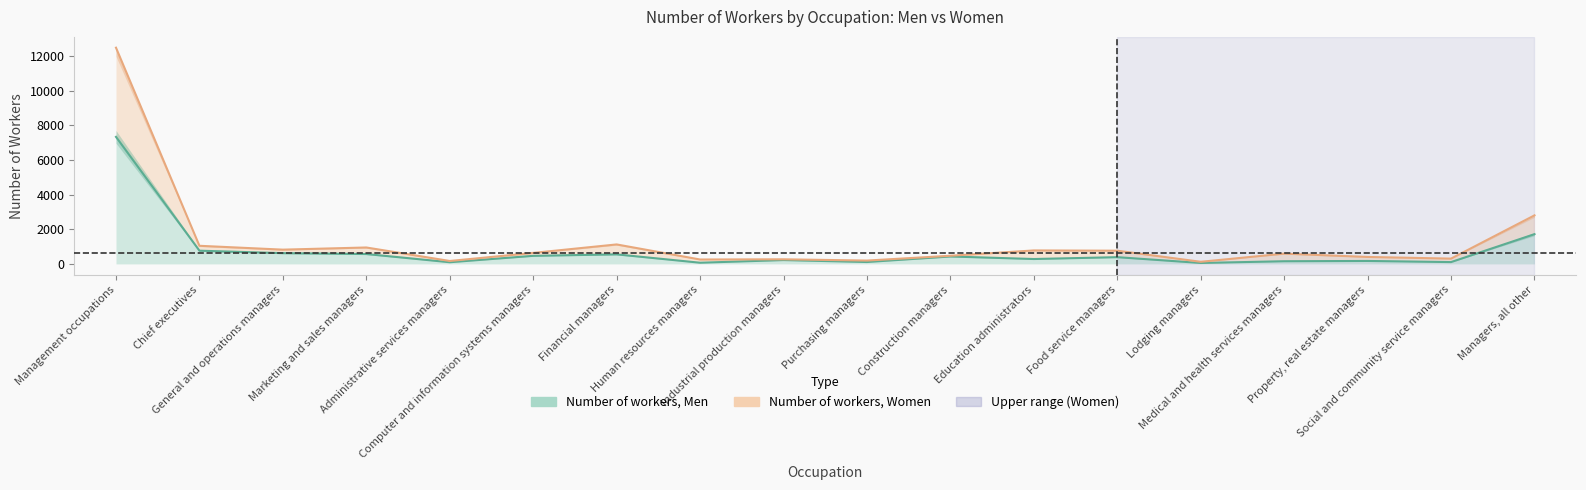

What is the label of the 14th point from the left?

Lodging managers